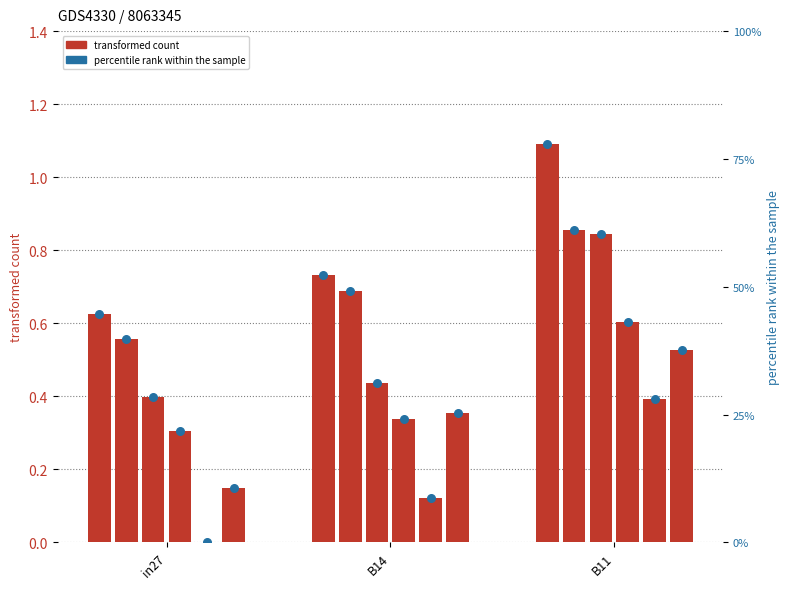

Which has a higher value, B11 or B14?

B11